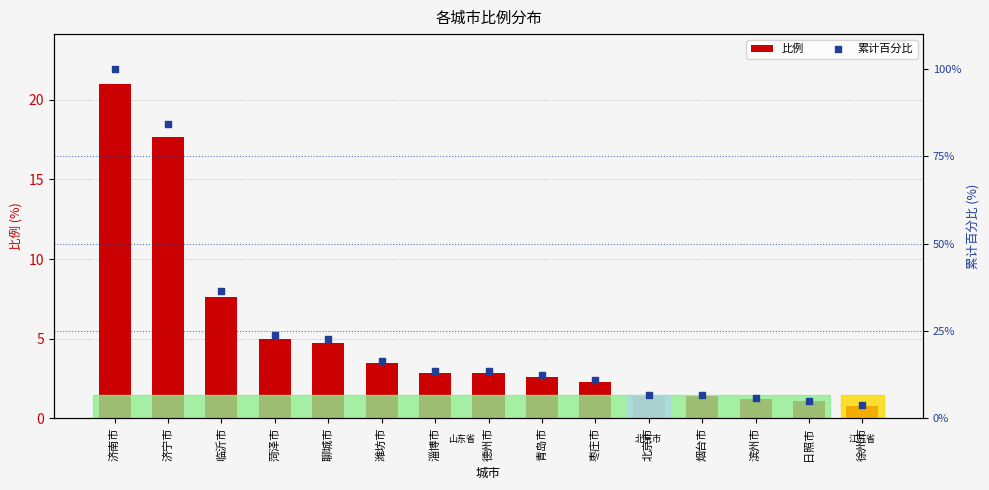

What are all the series names shown in the legend?

比例, 累计百分比